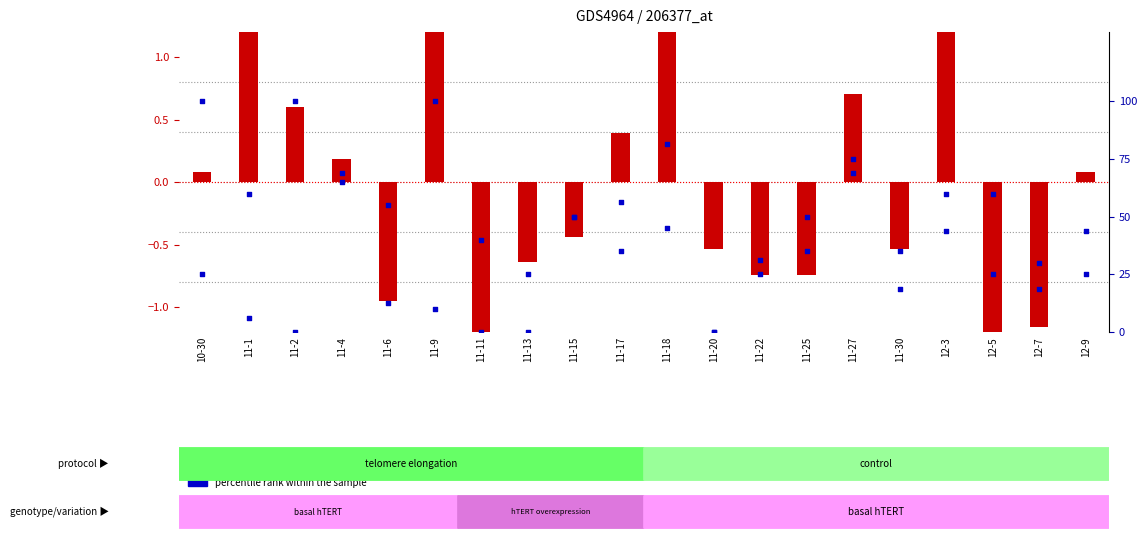

Which series reaches the minimum Y coordinate?

transformed count